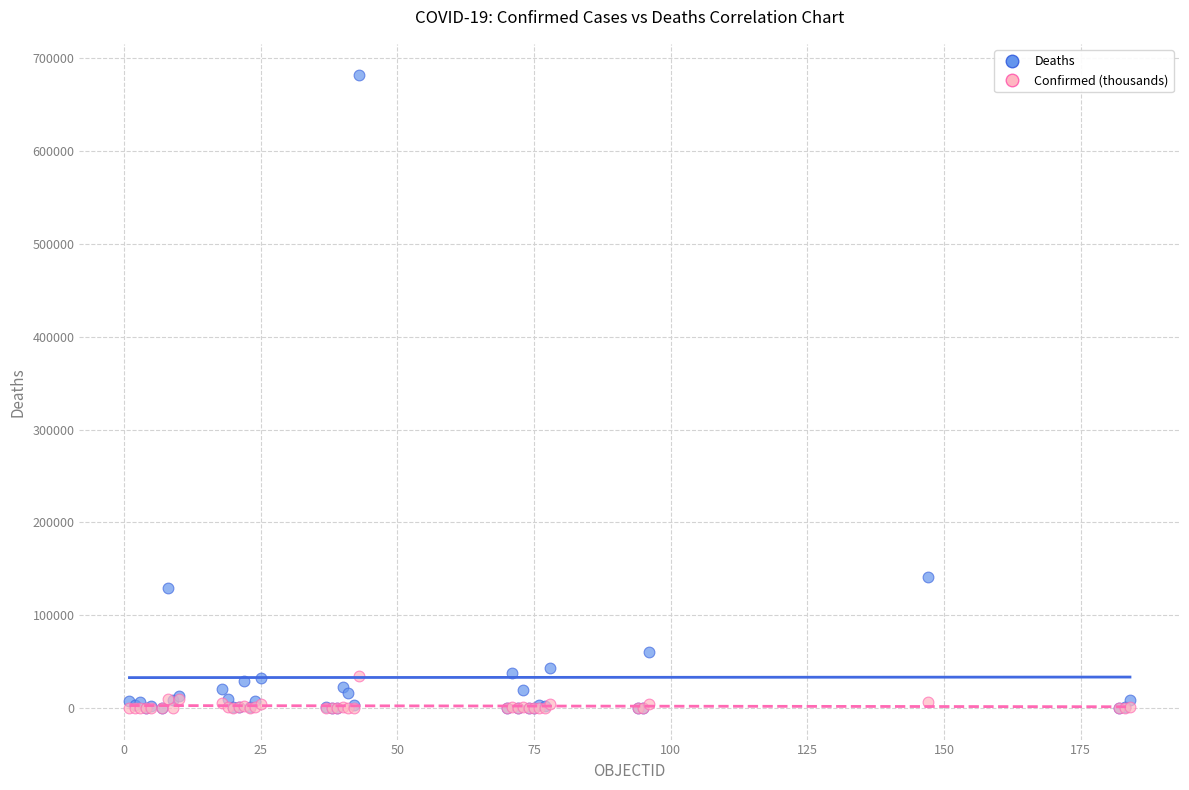

In the Deaths series, what Y value is closest to 340789?

141287.0